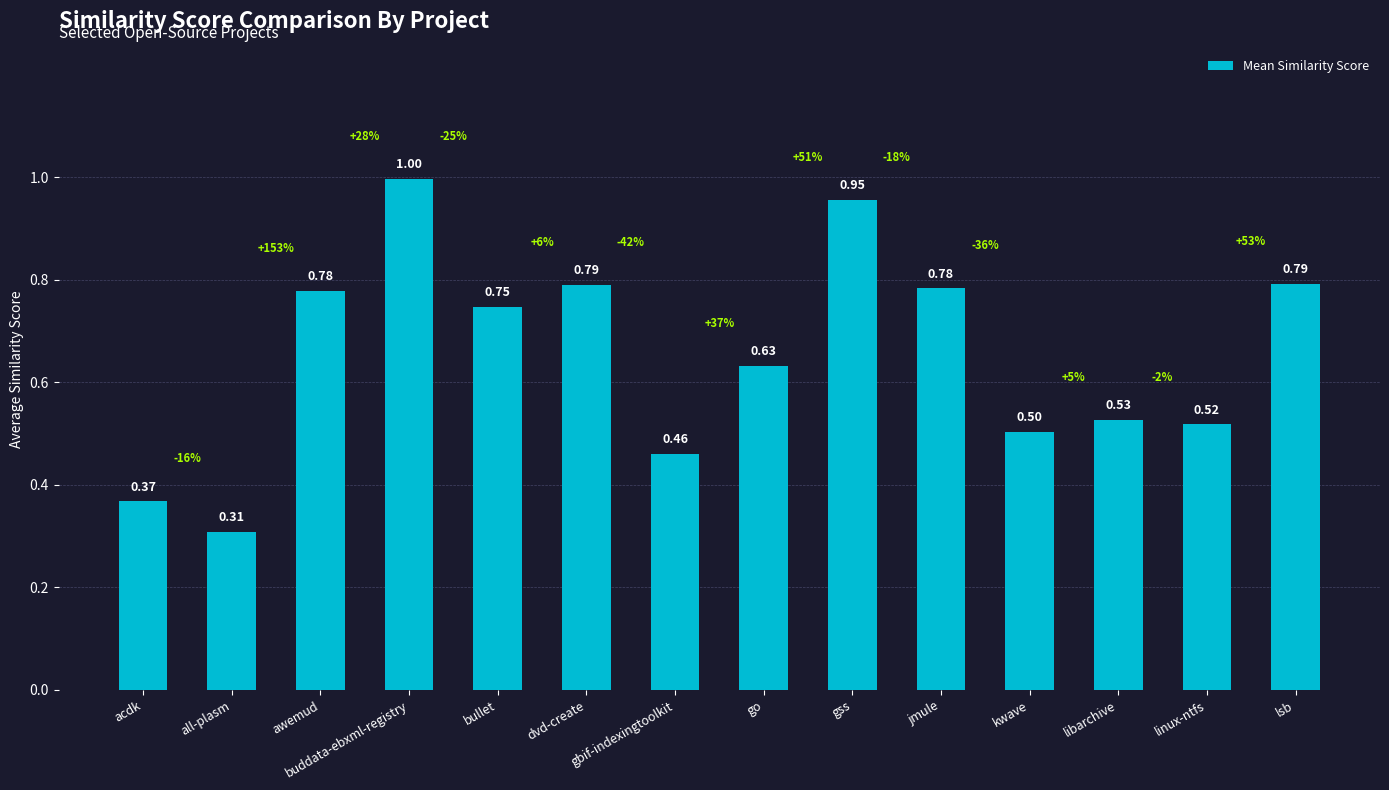

How many data points does each series have?

14